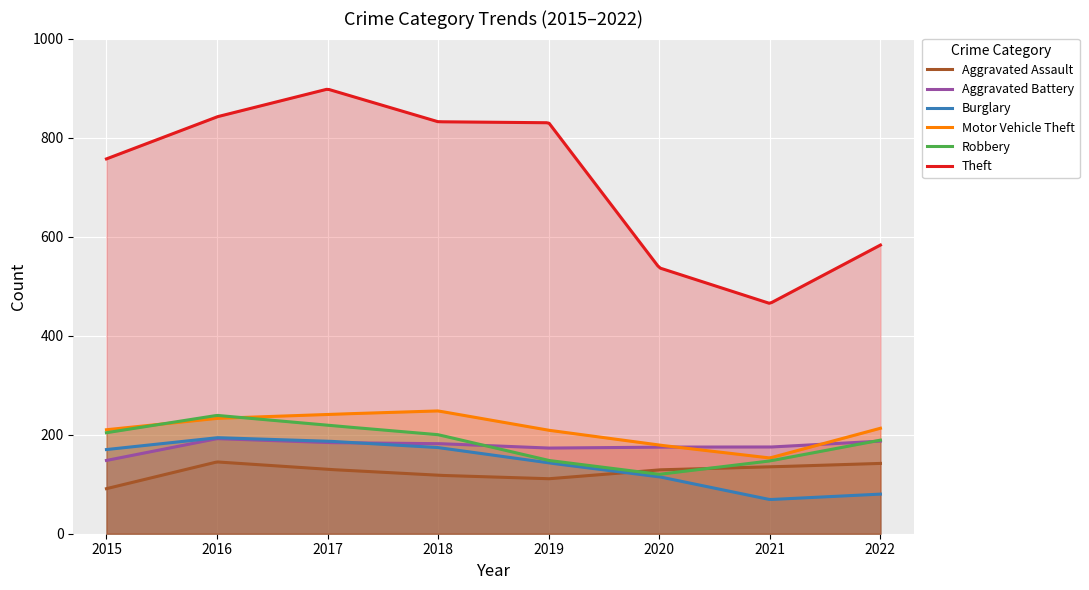

Between 2019 and 2020, which is larger?

2020